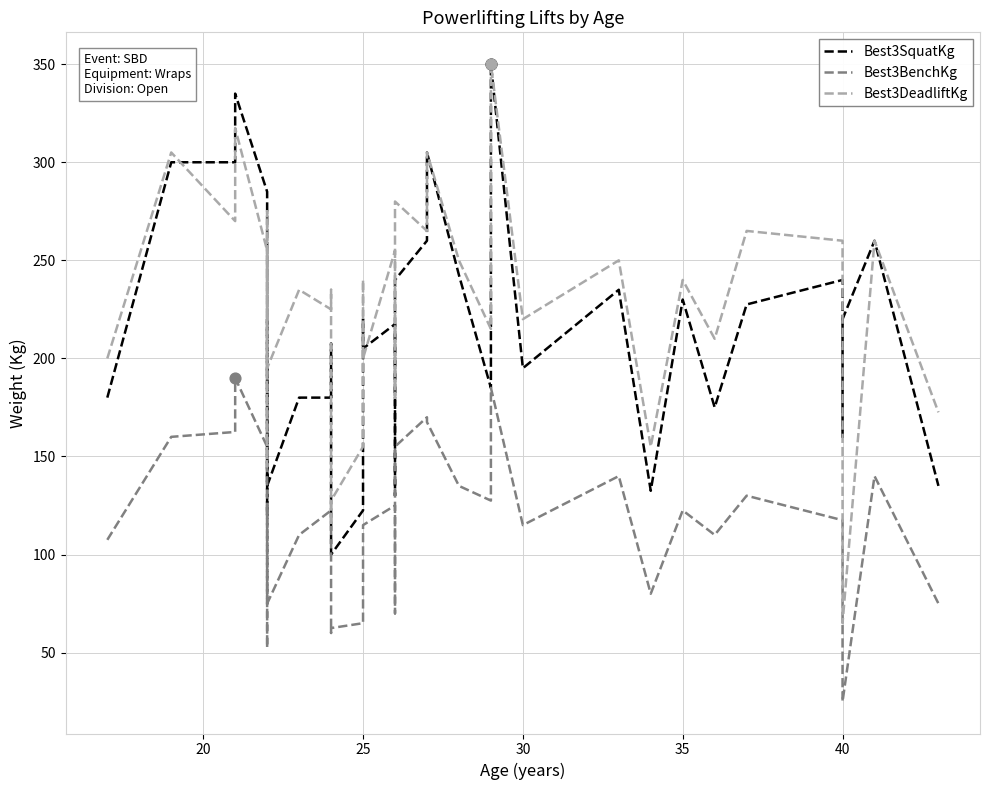

What are all the series names shown in the legend?

Best3SquatKg, Best3BenchKg, Best3DeadliftKg